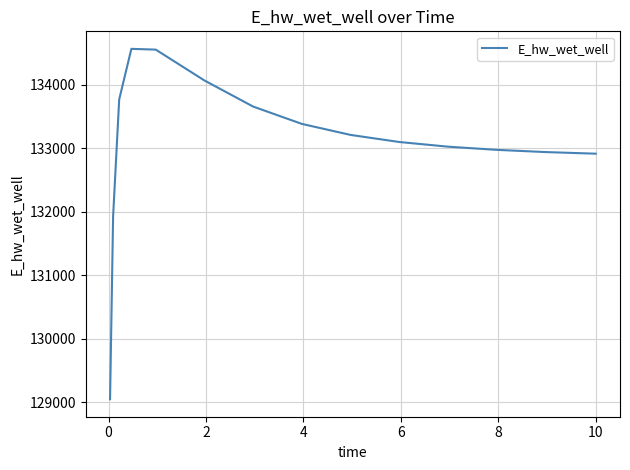

What is the maximum value shown in the chart?

134565.7